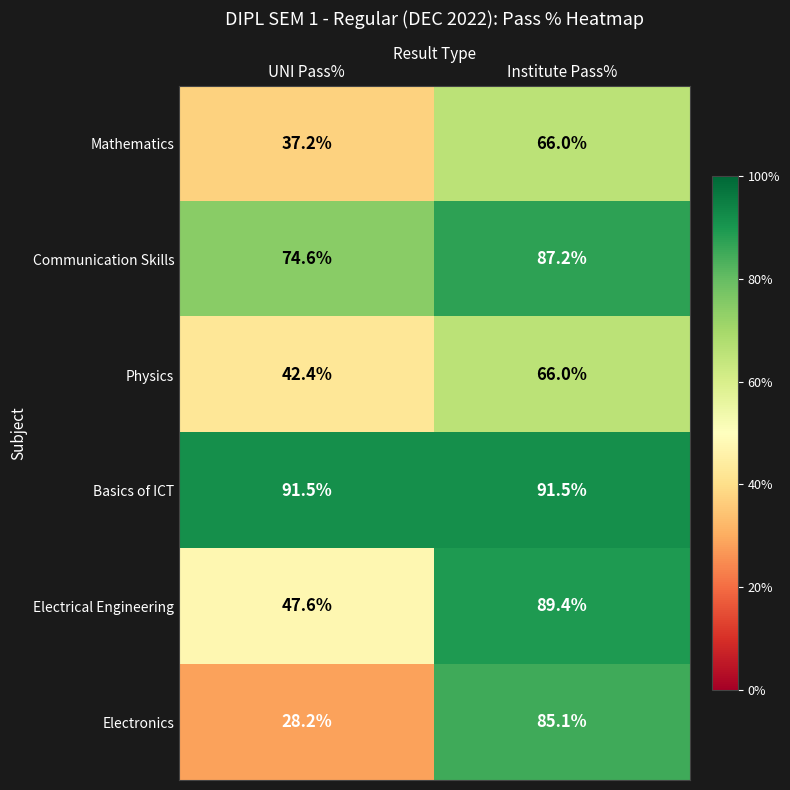

What is the average value of the Basics of ICT series?

91.5